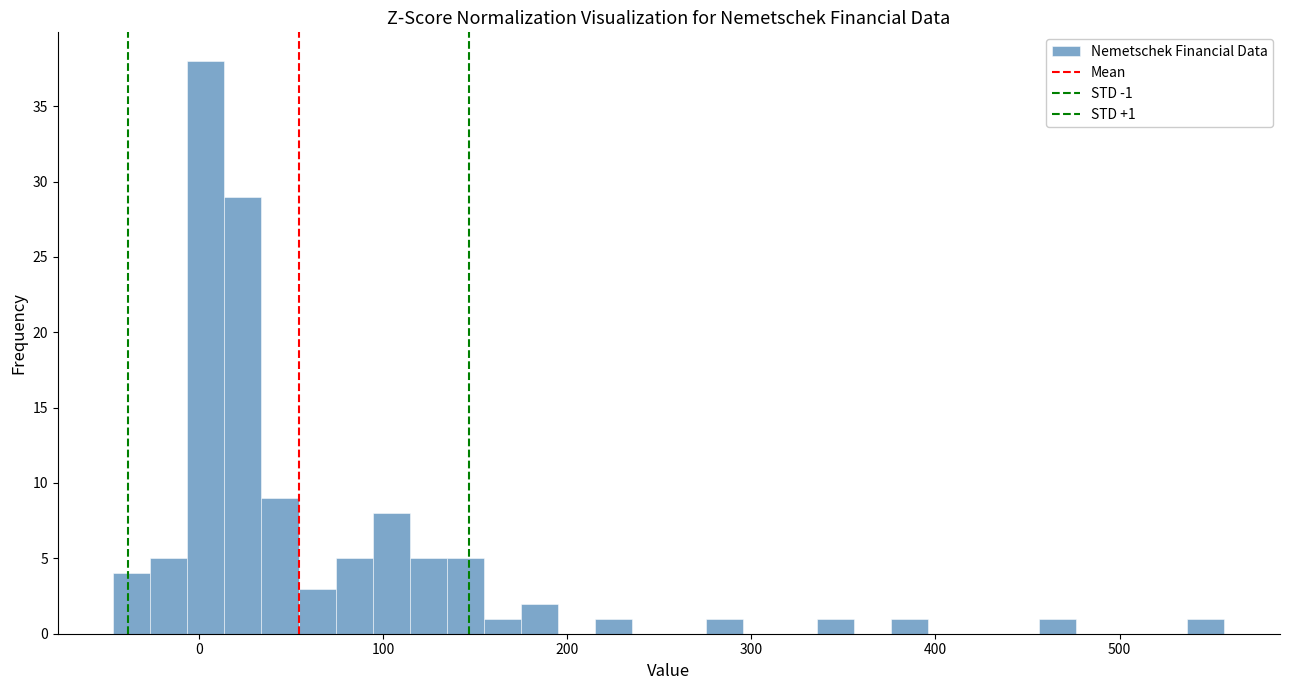

Around what value on the x-axis is the tallest bar? Give the approximate position of its centre, as read against the axis.

0